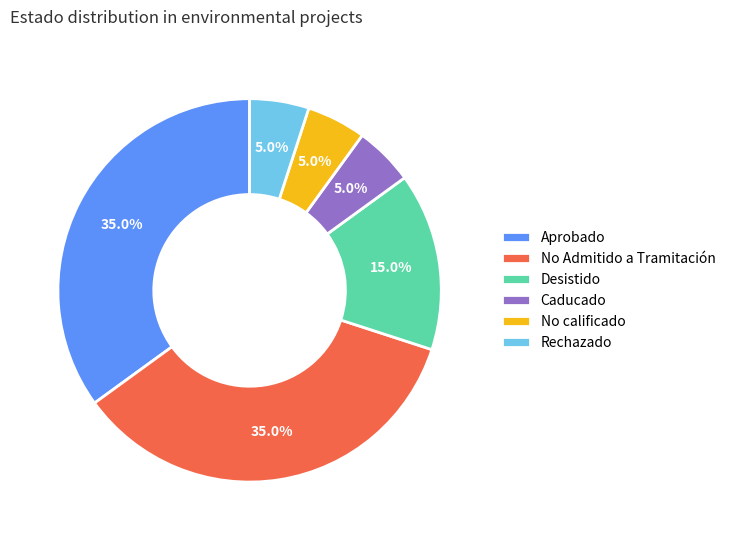

Approximately how many times larger is the value at Rechazado compared to No calificado?

1.0